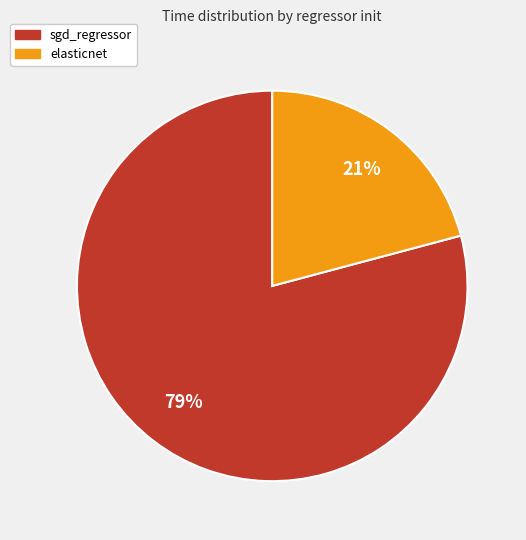

True or false: elasticnet accounts for 34% of the total.

False